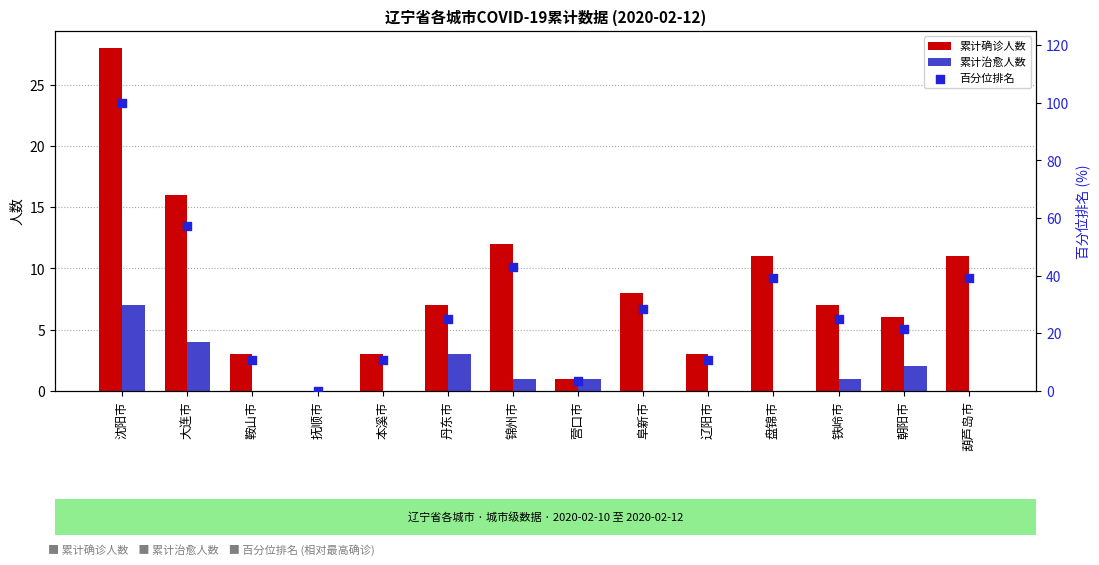

At how many categories does at least one series exceed 45?

2